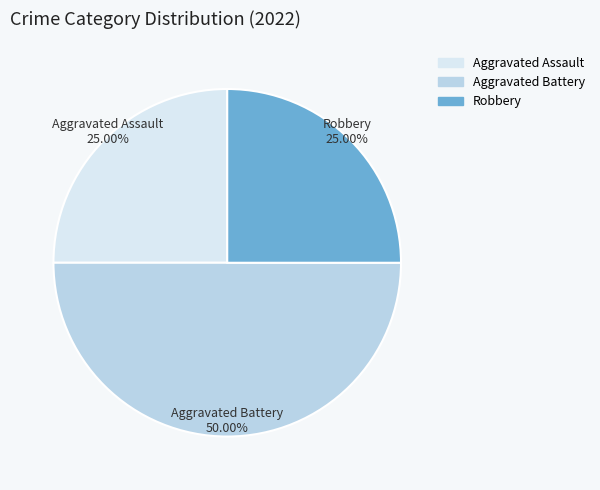

What percentage do Aggravated Battery and Aggravated Assault together represent?

75.0%